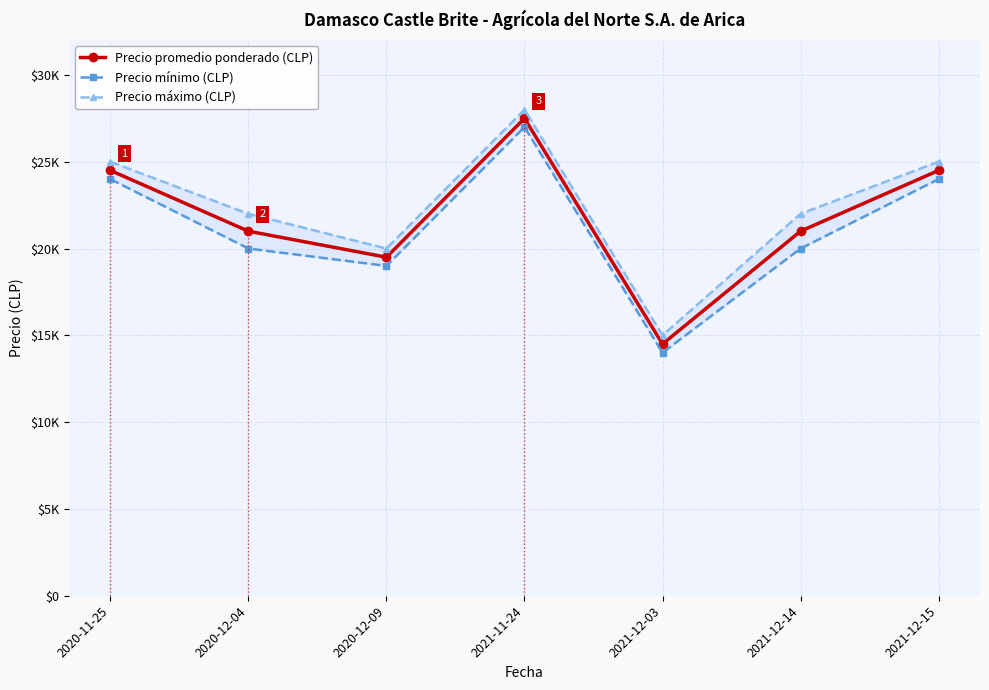

What is the label of the 6th point from the left?

2021-12-14